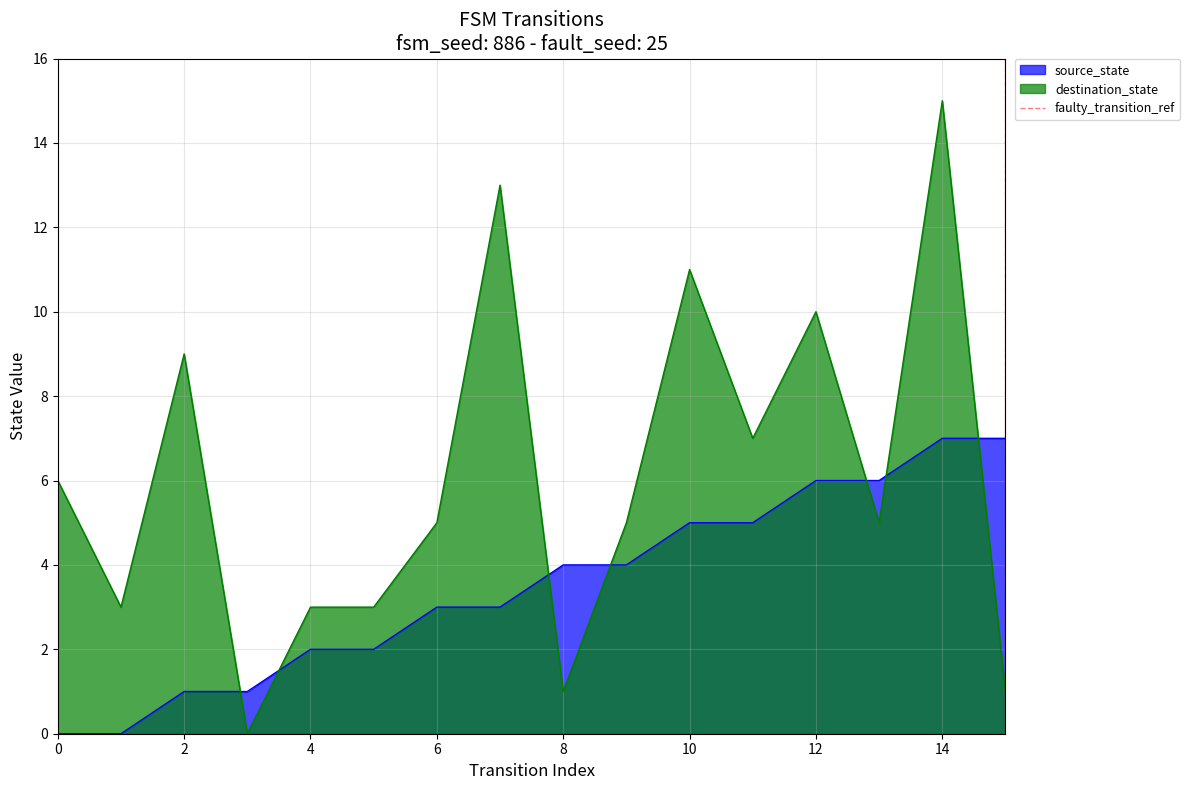

The source_state series shows 7 at 14. True or false?

True